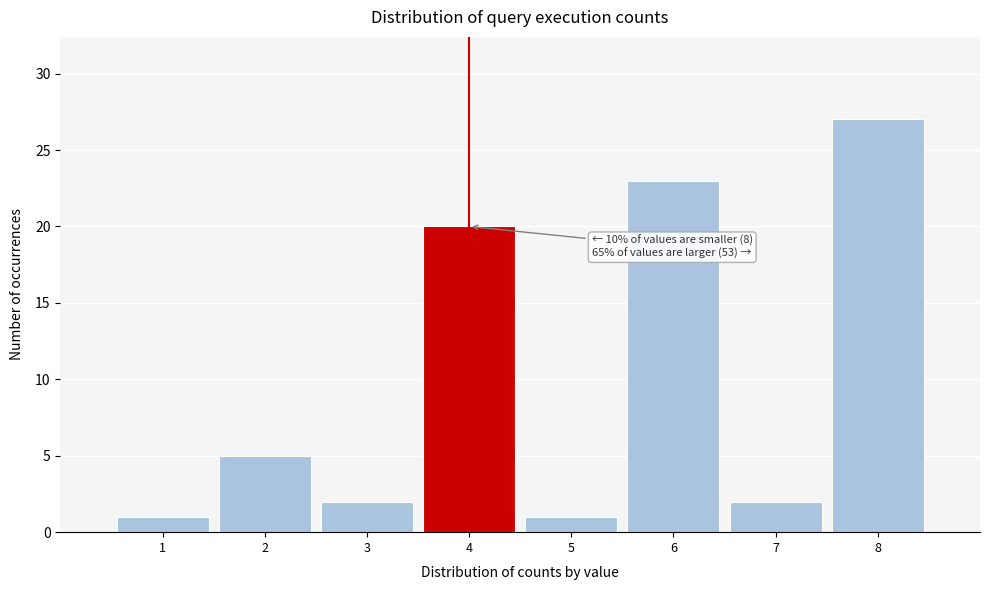

Which range on the x-axis has the tallest bar?

7.5 to 8.5